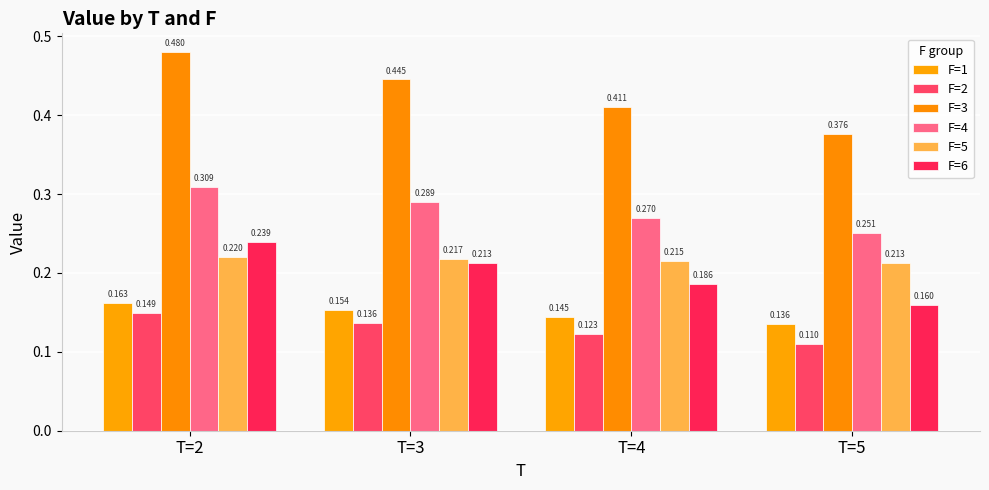

Which series has the largest total across all categories?

F=3